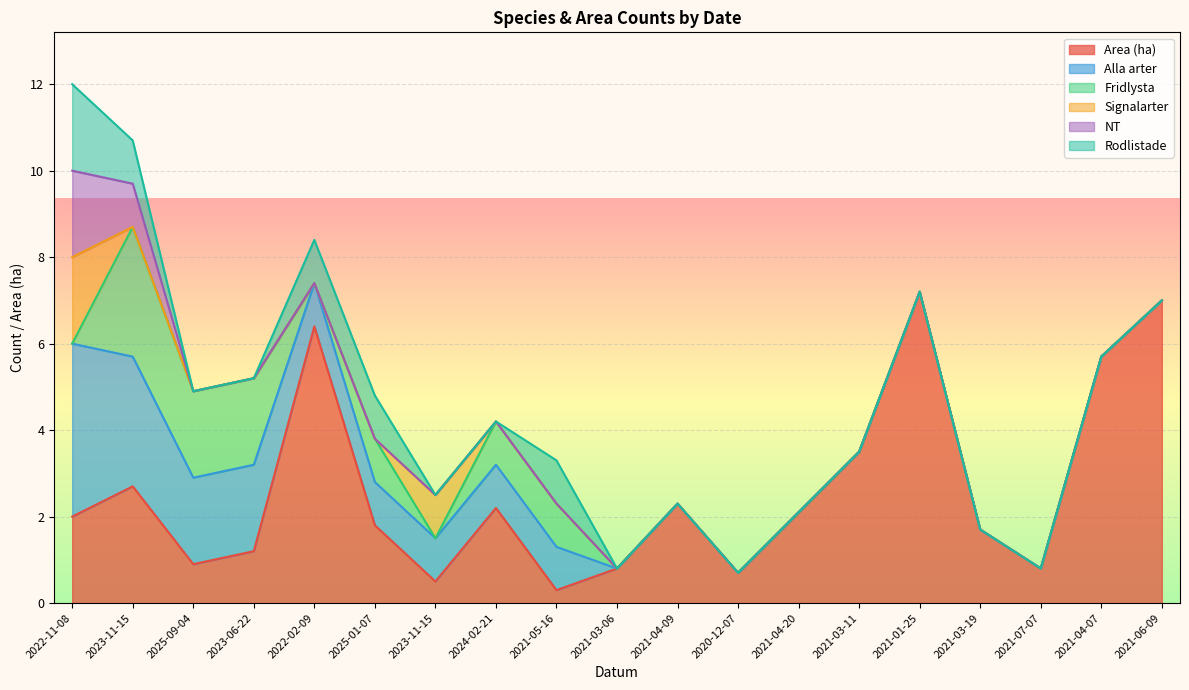

Between which two adjacent categories do Fridlysta and NT first intersect?

2022-11-08 and 2023-11-15